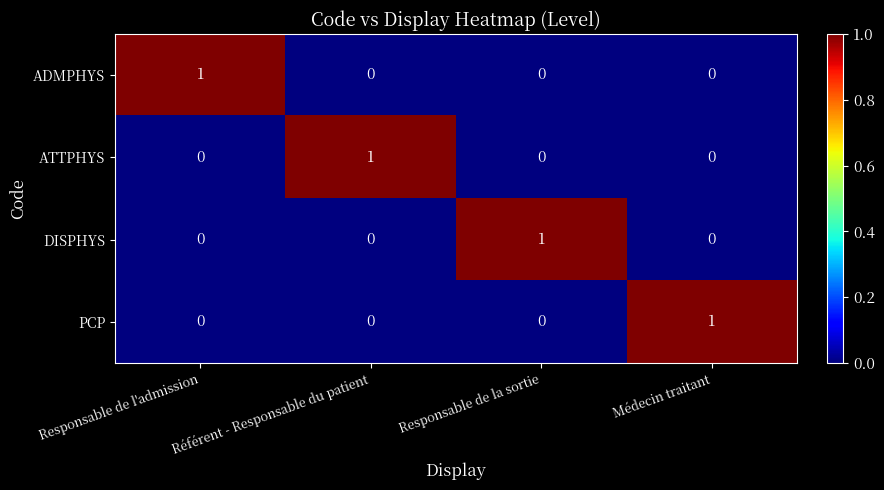

Count the number of data series in this chart.

4